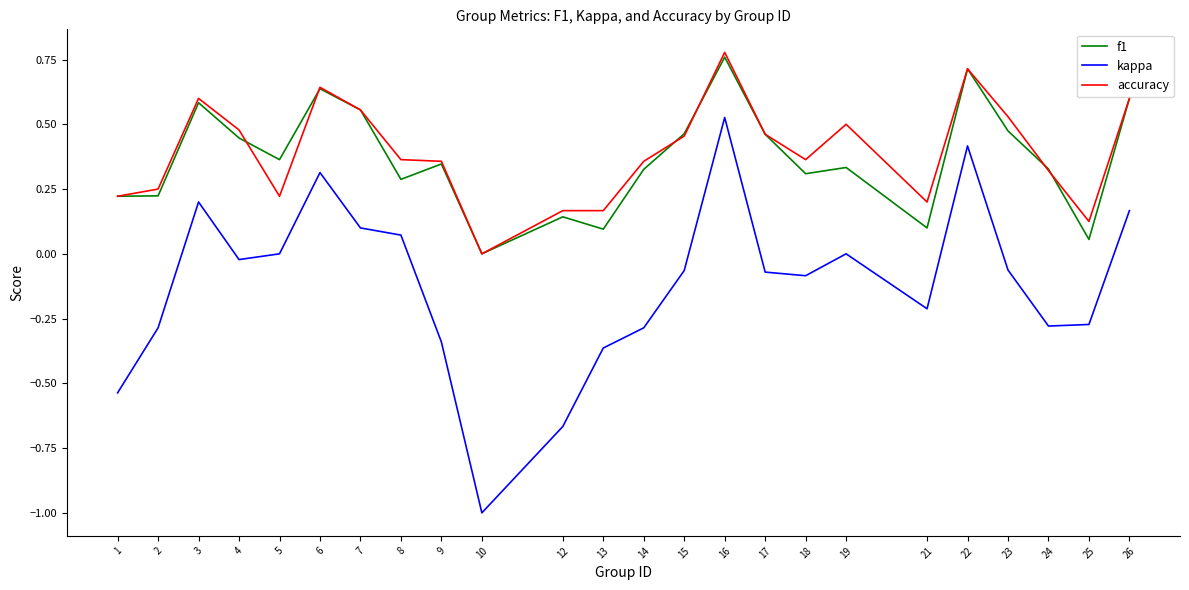

True or false: kappa and accuracy intersect in this chart.

False